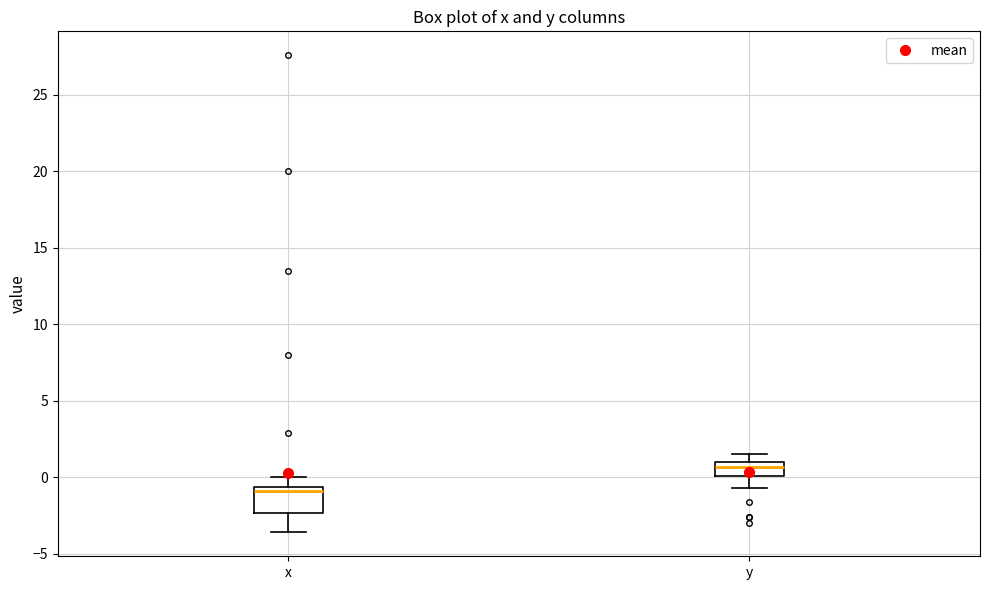

Reading left to right, transcribe this box plot: for each box, give where its median line is, the range the box spans, and where its two whiskers end, as read against the y-axis. The values are not printed on the chart, so give them approximately, as read against the axis.

x: median -1.0, box -2.5 to -0.5, whiskers -3.5 to 0.0
y: median 0.5, box 0.0 to 1.0, whiskers -0.5 to 1.5